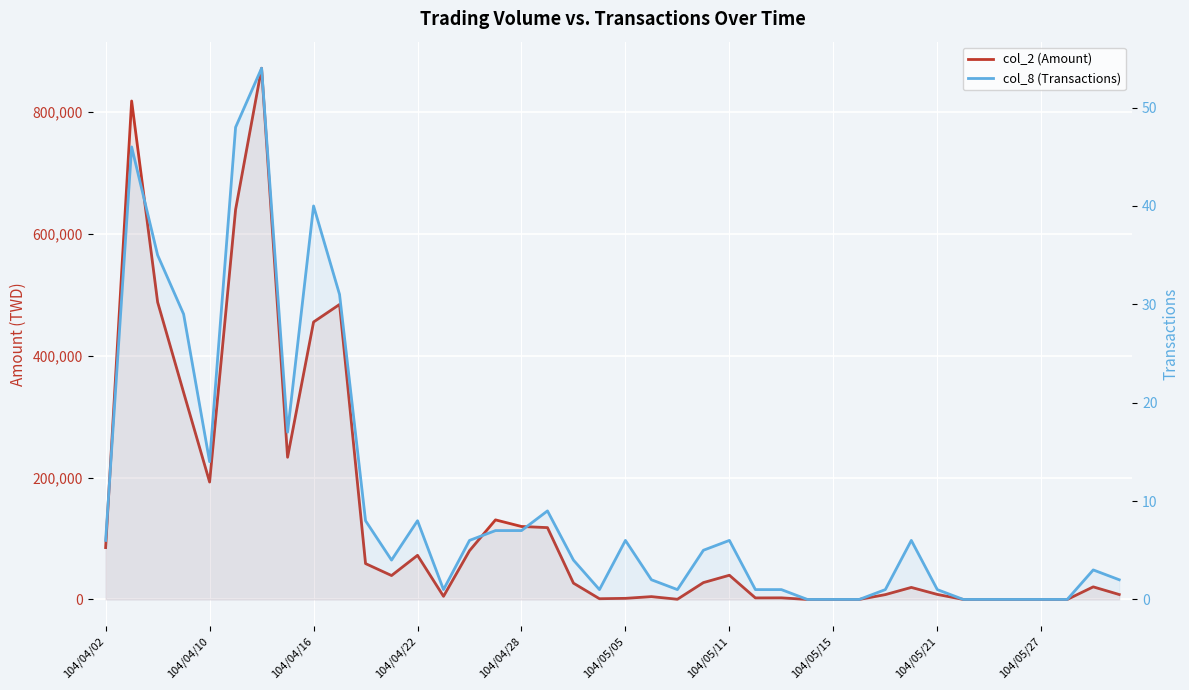

Is it true that col_2 (Amount) equals 33167 at 17?

False